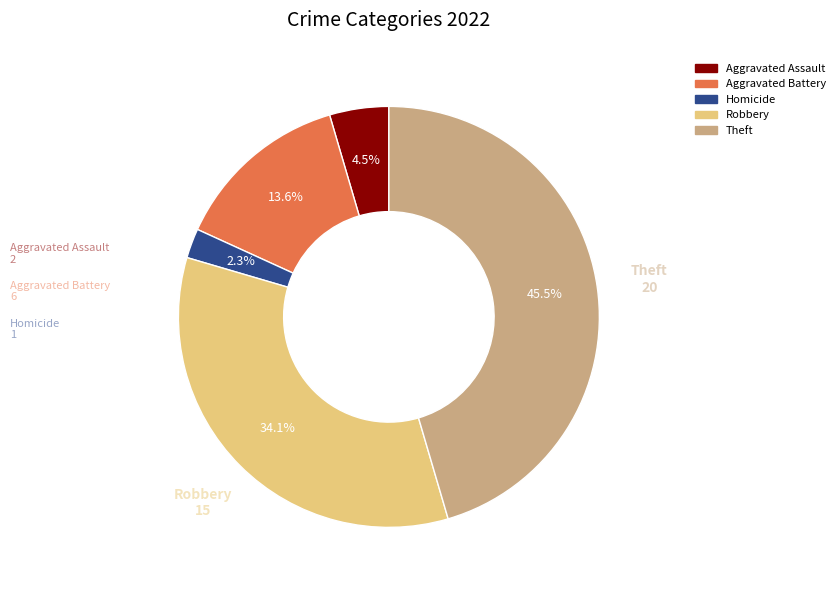

To the nearest percent, what is the average slice percentage?

20%